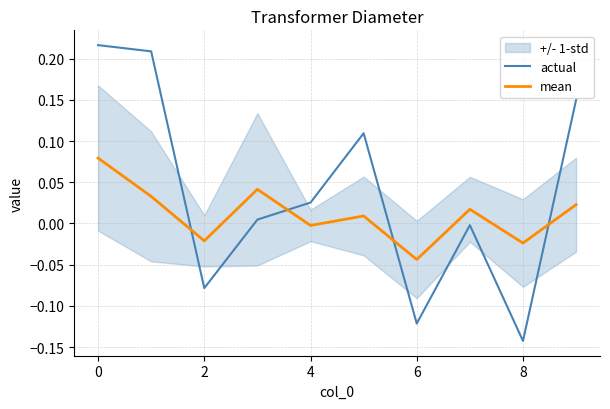

At which label does mean reach its minimum?

6